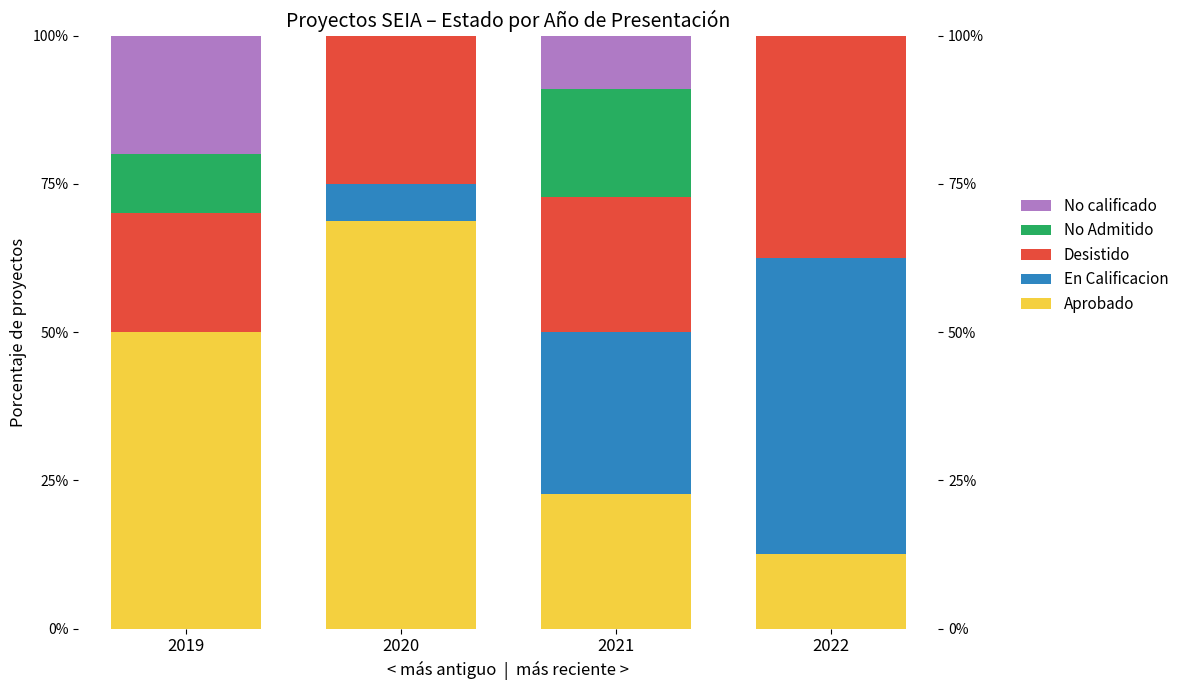

Is the value of Aprobado at 2022 greater than the value of No Admitido at 2019?

Yes